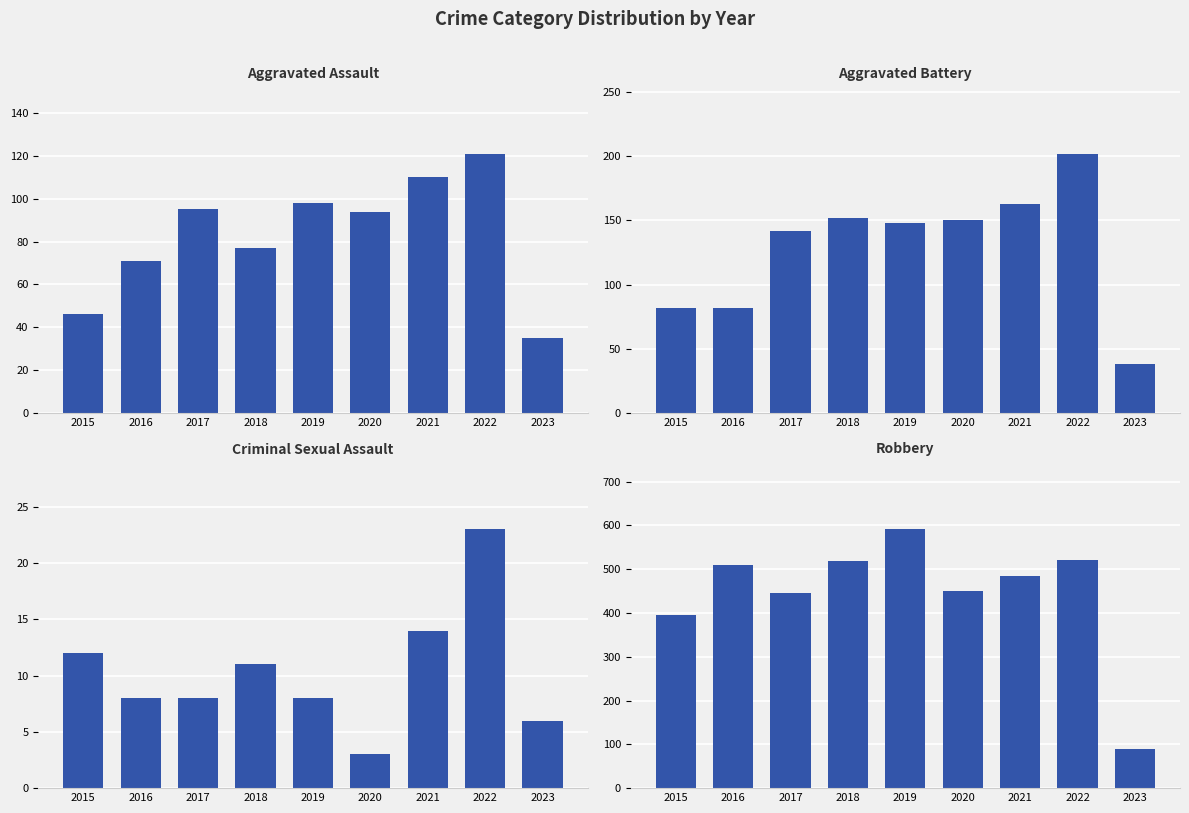

Is the value of Criminal Sexual Assault at 2023 greater than the value of Aggravated Assault at 2023?

No